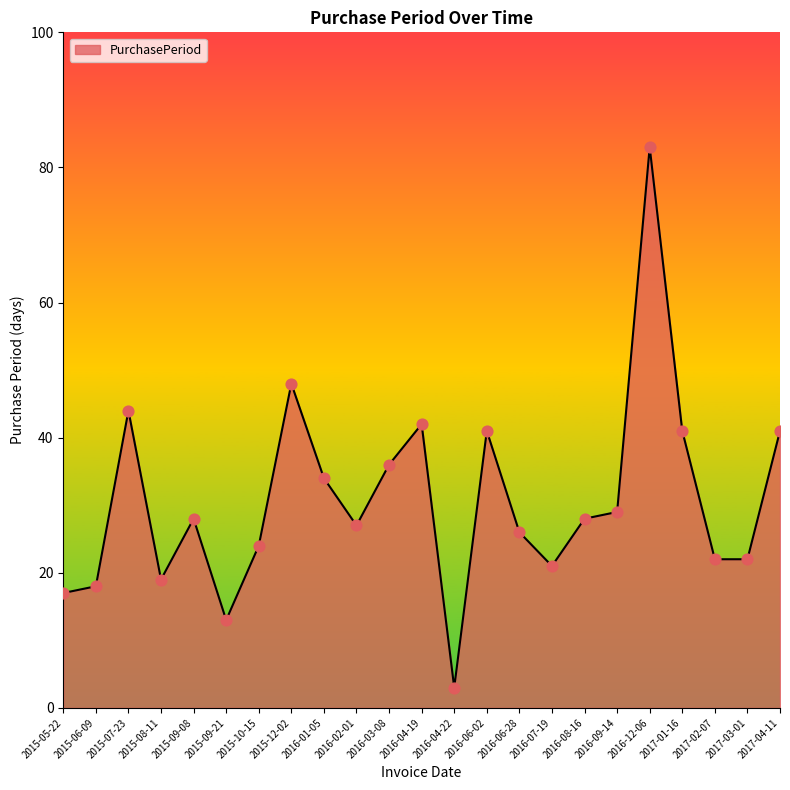

What is the change in value from 2016-04-19 to 2016-04-22?

-39